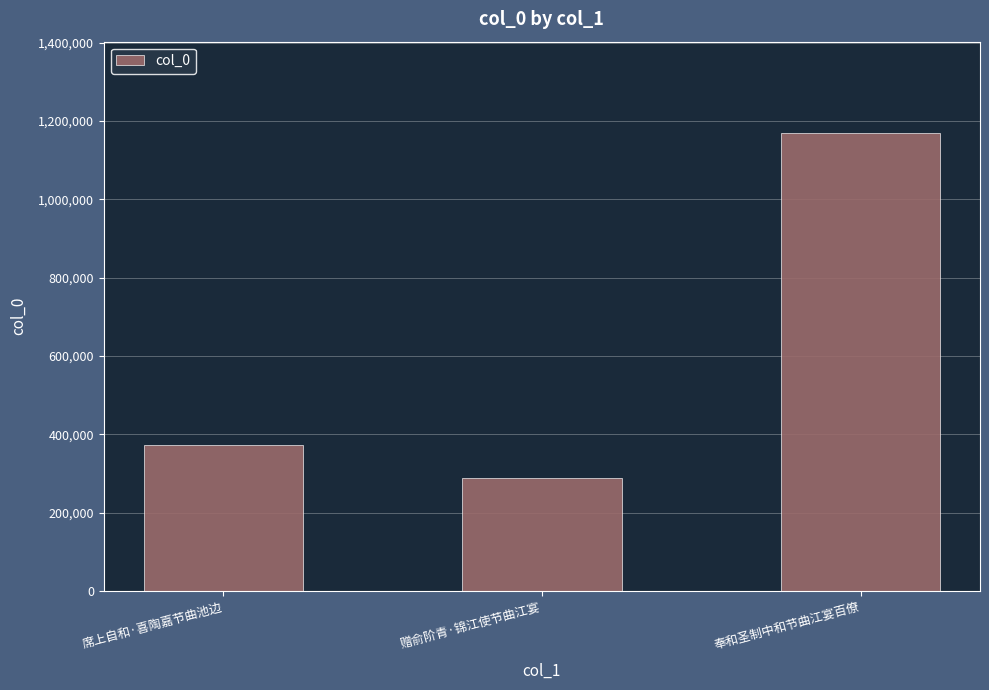

What is the difference between the maximum and second lowest values?

796579